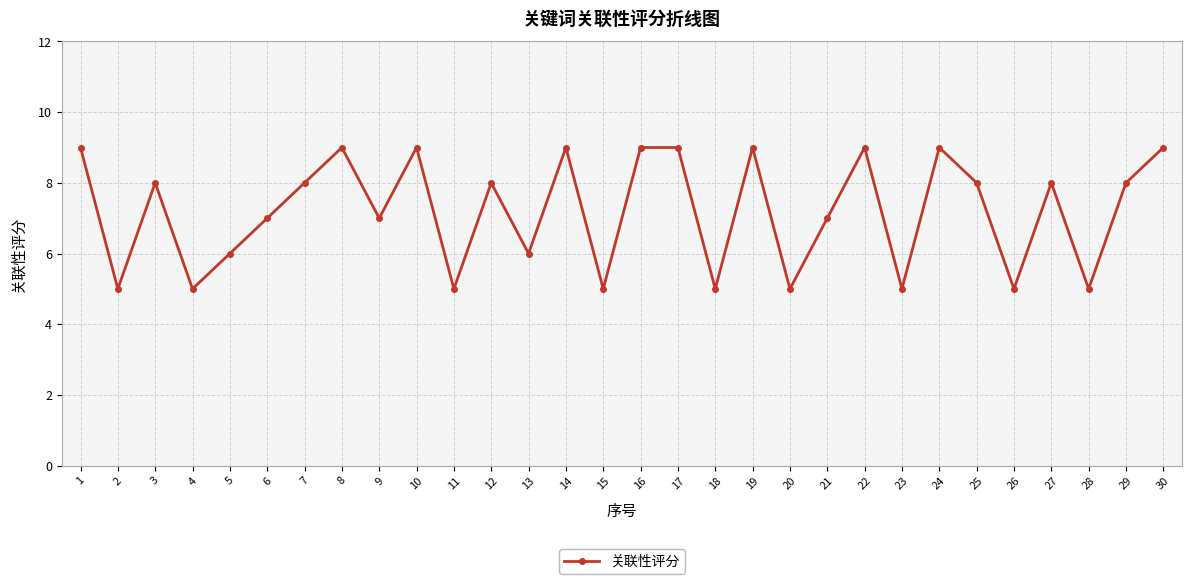

Approximately how many times larger is the value at 11 compared to 13?

0.8